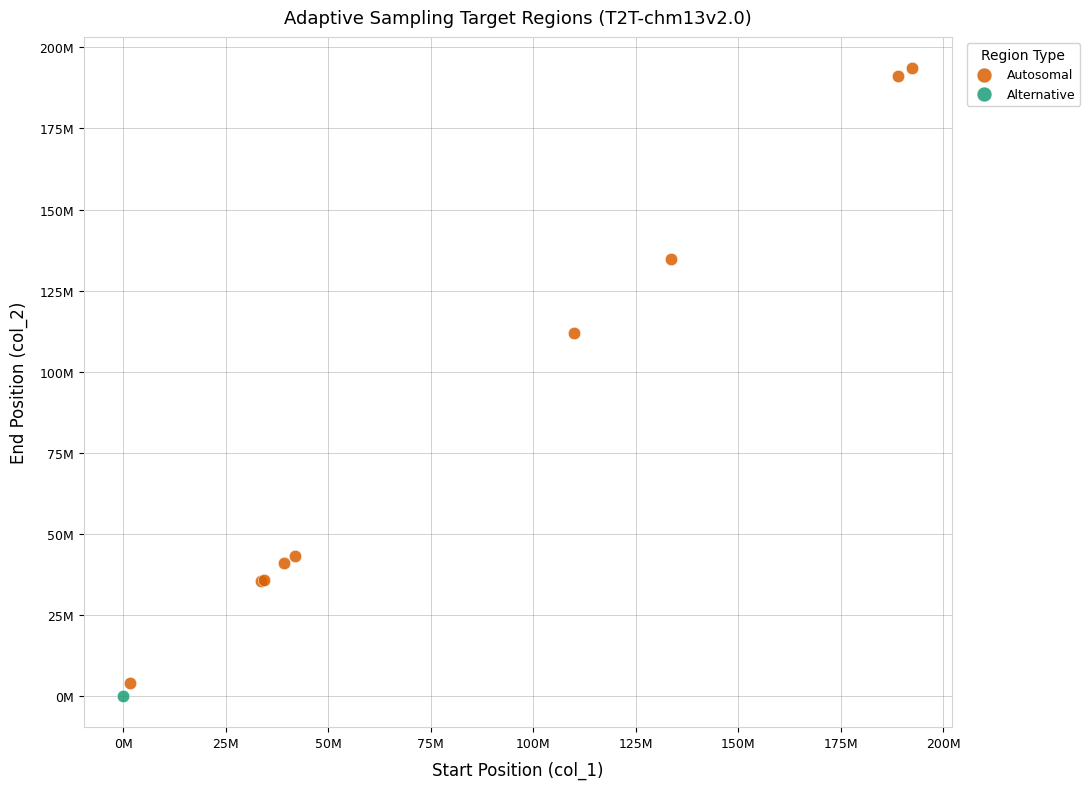

What are all the series names shown in the legend?

Autosomal, Alternative